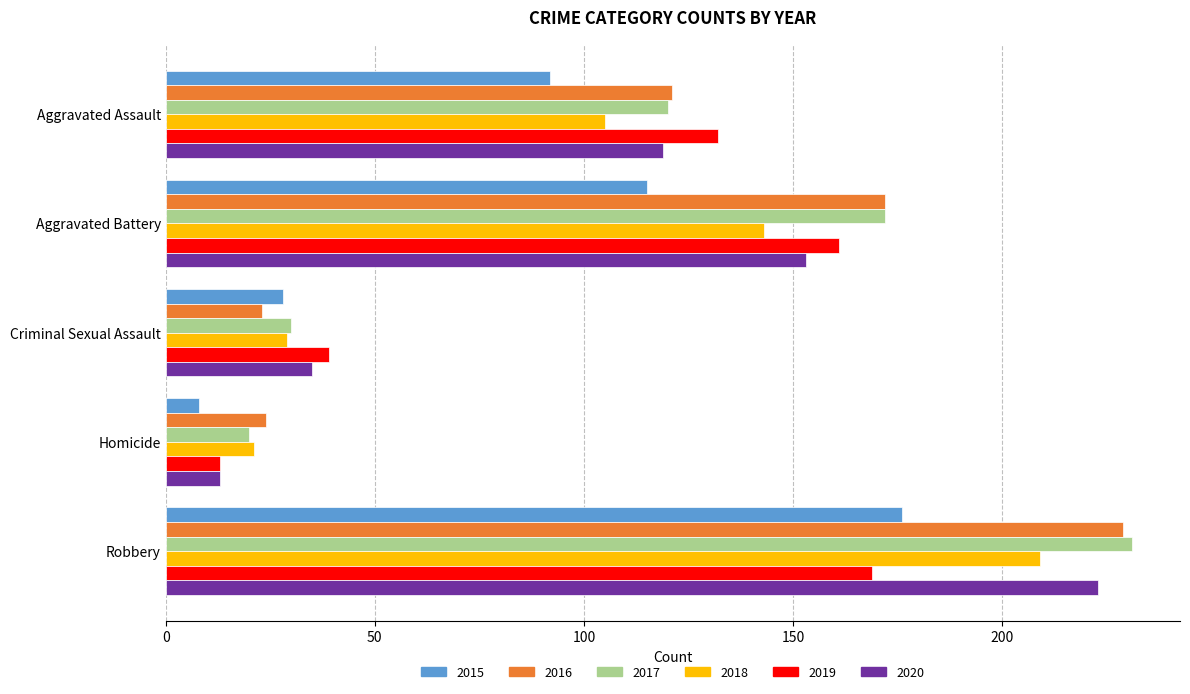

What is the maximum value shown in the chart?

231